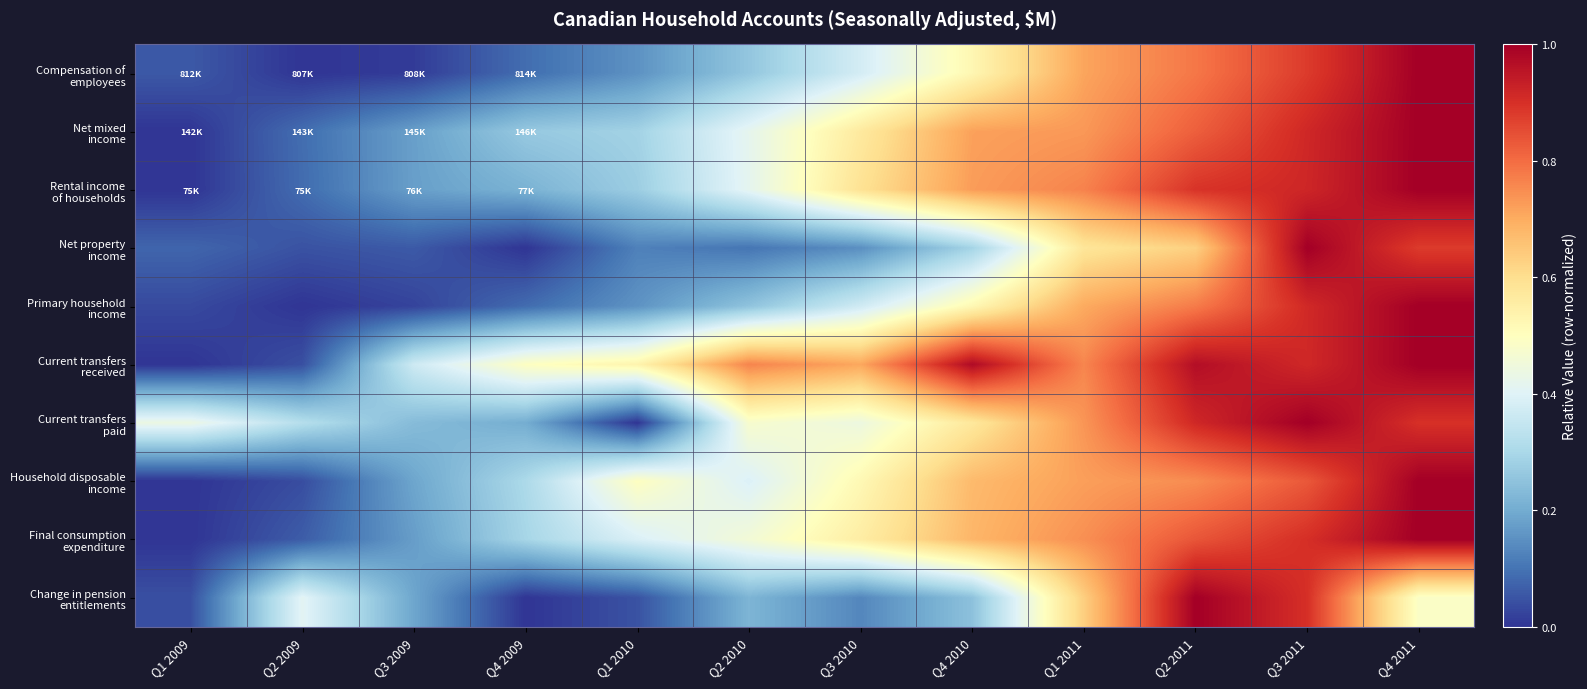

At how many categories does at least one series exceed 0?

12